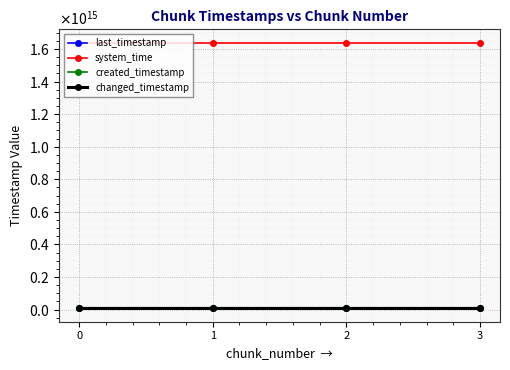

At 0, list the series in order from smallest to largest.

created_timestamp, last_timestamp, changed_timestamp, system_time